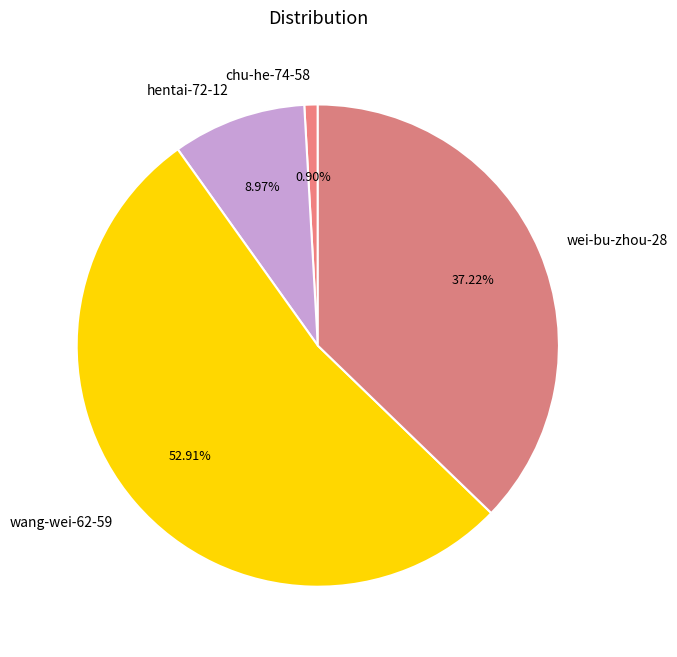

To the nearest percent, what is the average slice percentage?

25%